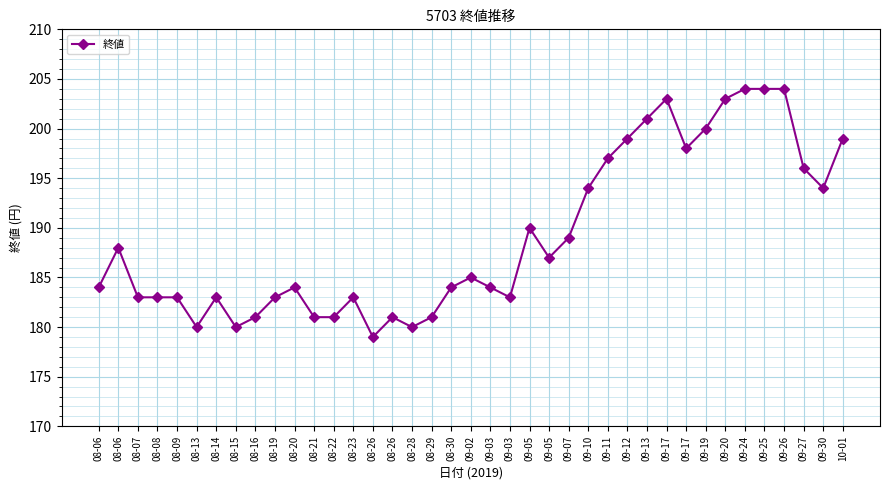

List the labels in order of value, largest first.

09-24, 09-25, 09-26, 09-17, 09-20, 09-13, 09-19, 09-12, 10-01, 09-17, 09-11, 09-27, 09-10, 09-30, 09-05, 09-07, 08-06, 09-05, 09-02, 08-06, 08-20, 08-30, 09-03, 08-07, 08-08, 08-09, 08-14, 08-19, 08-23, 09-03, 08-16, 08-21, 08-22, 08-26, 08-29, 08-13, 08-15, 08-28, 08-26